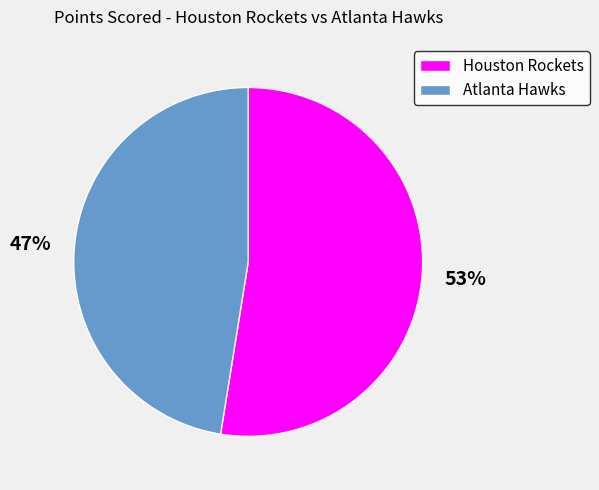

What percentage is the Houston Rockets slice, to the nearest percent?

53%